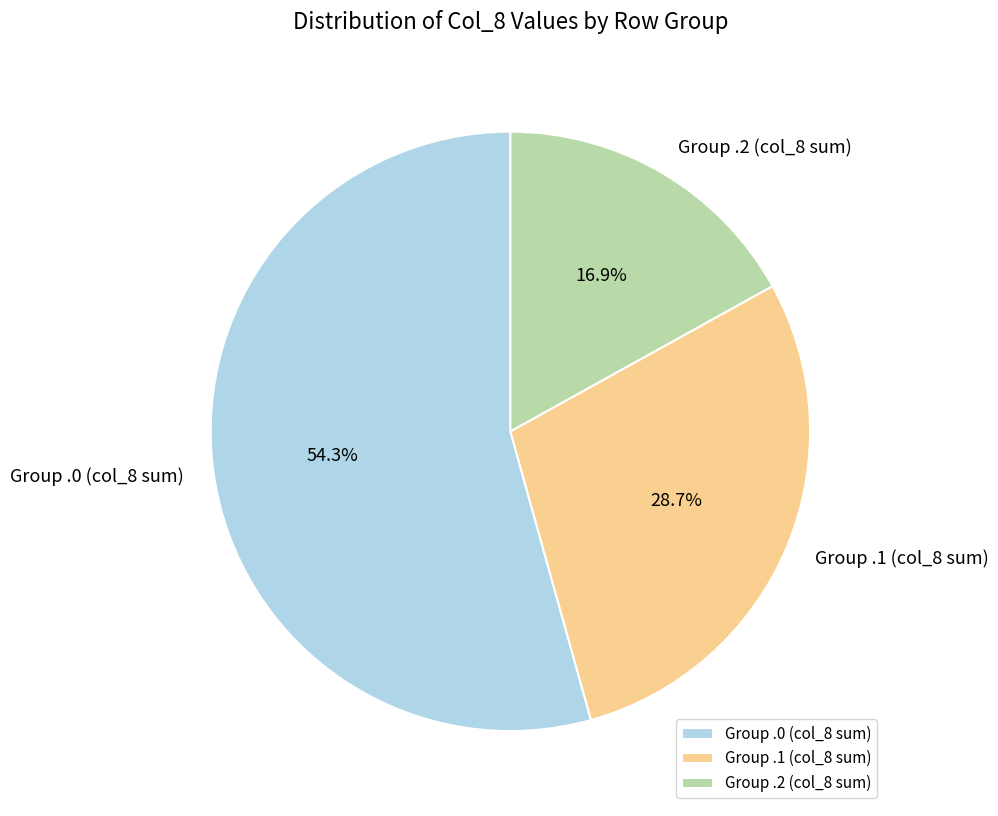

Between Group .0 (col_8 sum) and Group .2 (col_8 sum), which is larger?

Group .0 (col_8 sum)